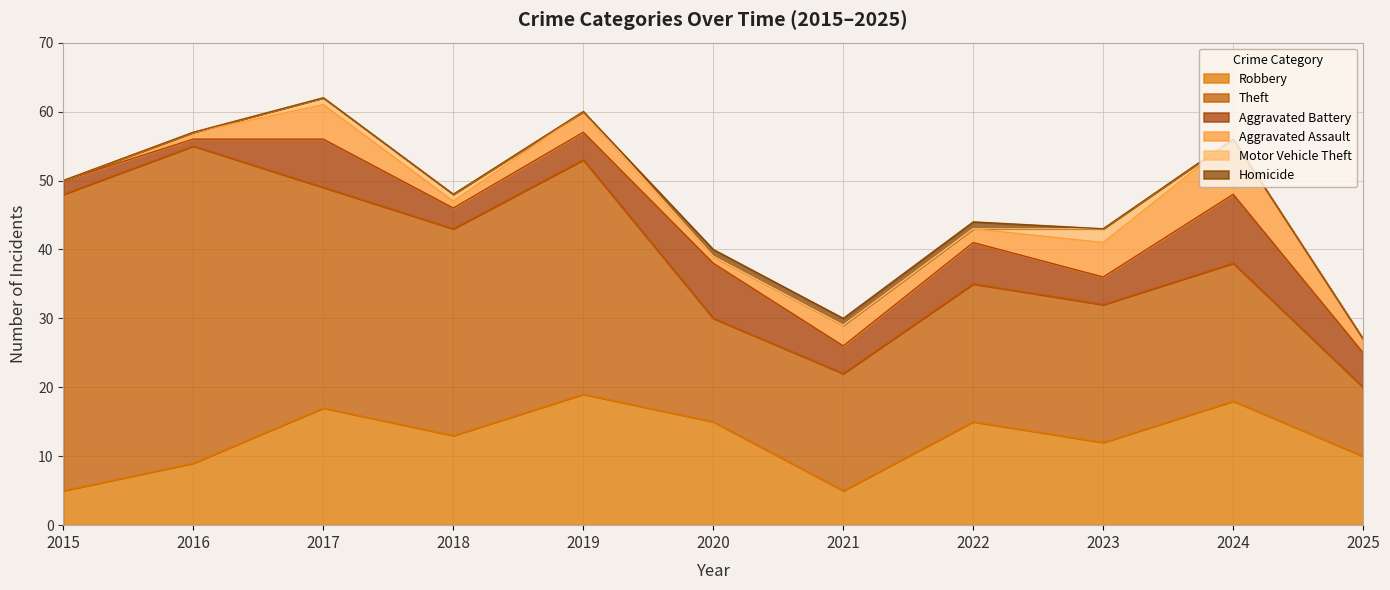

What is the difference between the Homicide values at 2025 and 2020?

1